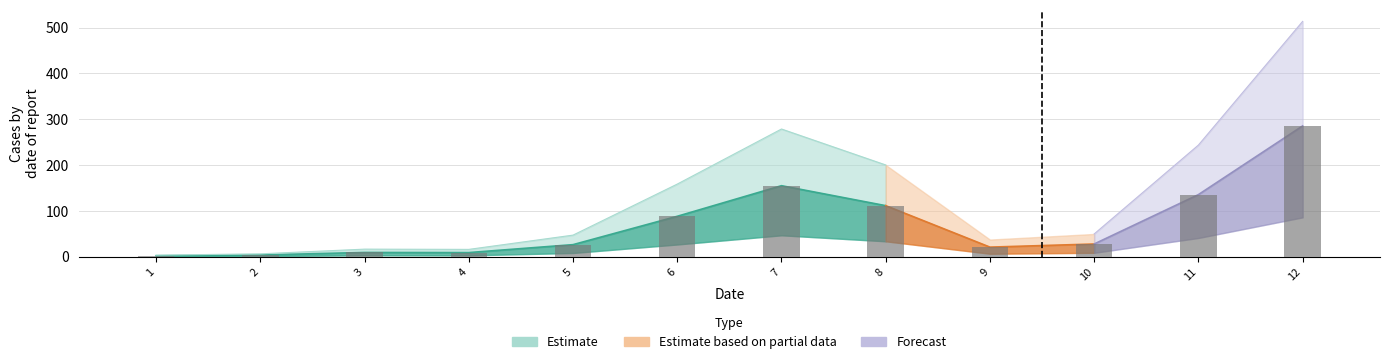

What is the minimum value shown in the chart?

1.7